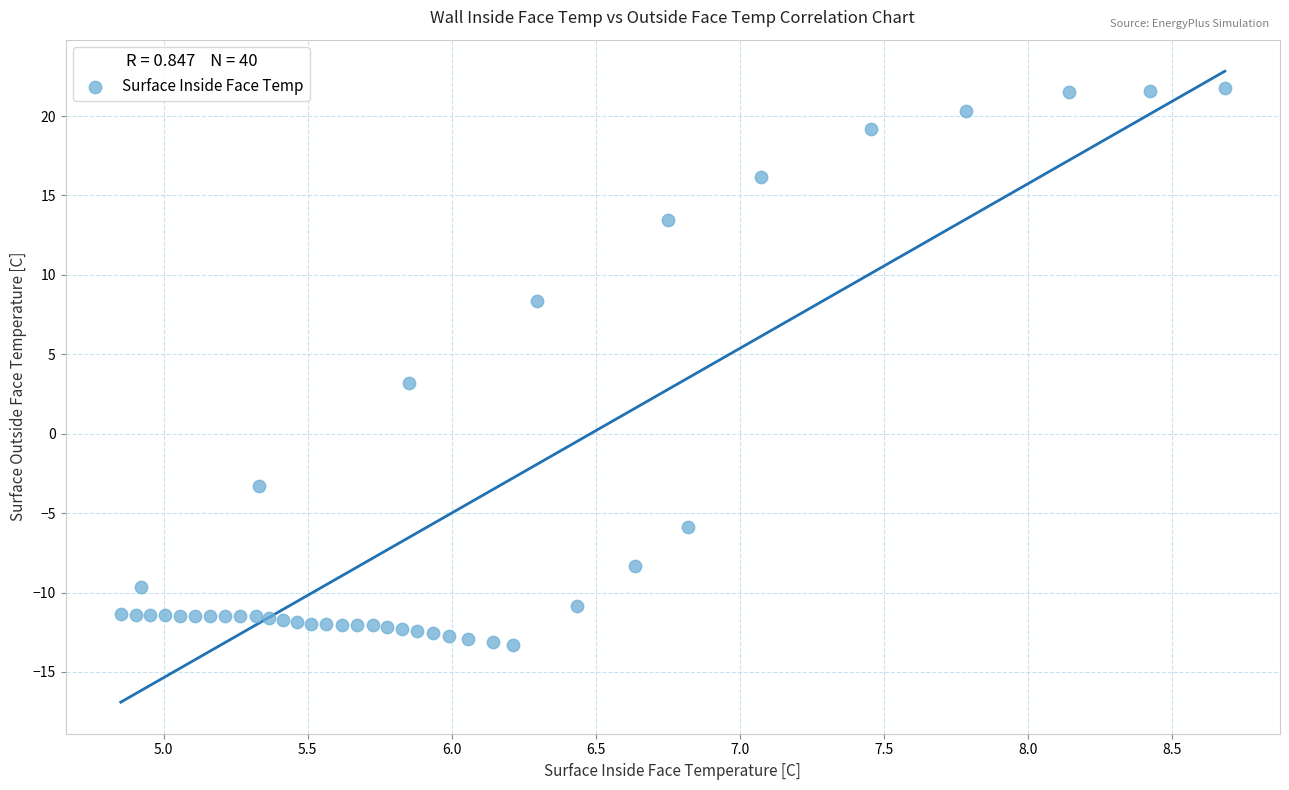

What is the range of Y values (max minus min)?

35.1